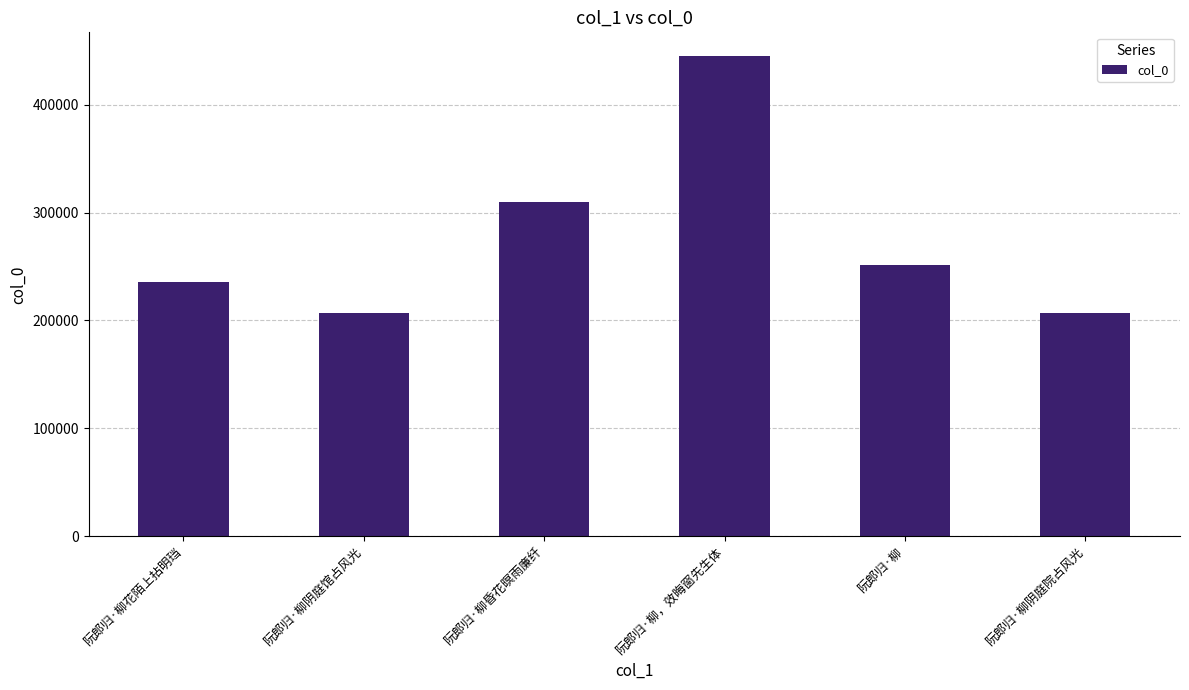

What is the value of the 2nd bar from the left?

207290